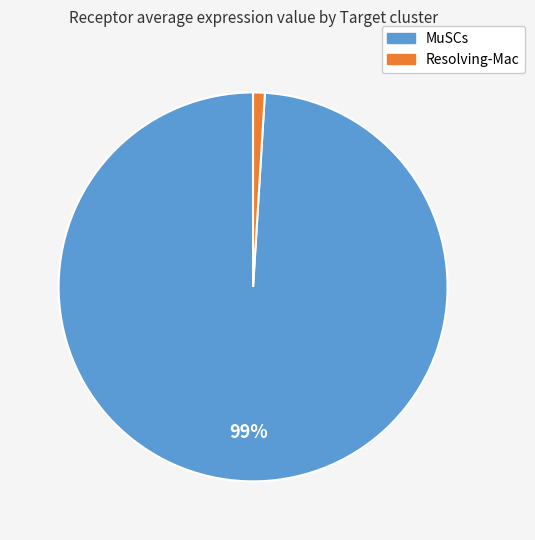

To the nearest percent, what percentage of the pie is Resolving-Mac?

1%